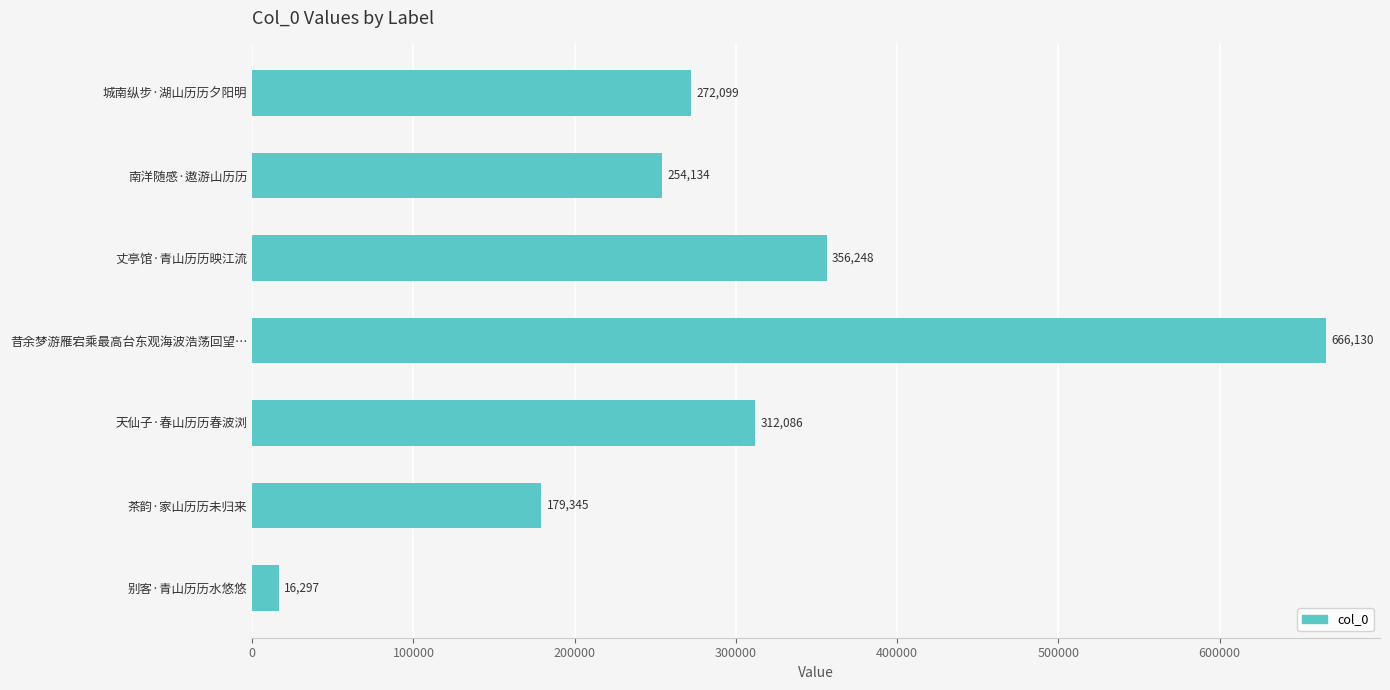

Is it true that the value at 天仙子·春山历历春波浏 is 312086?

True